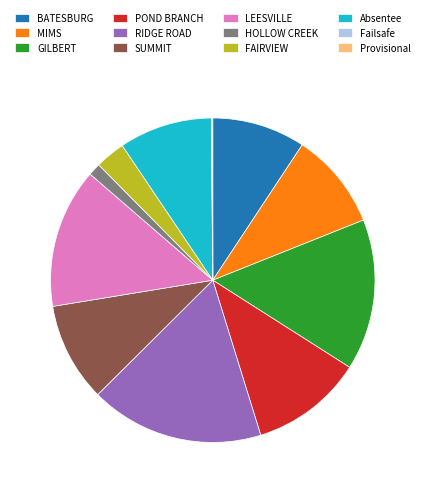

What is the ratio of the value at POND BRANCH to the value at RIDGE ROAD?

0.6